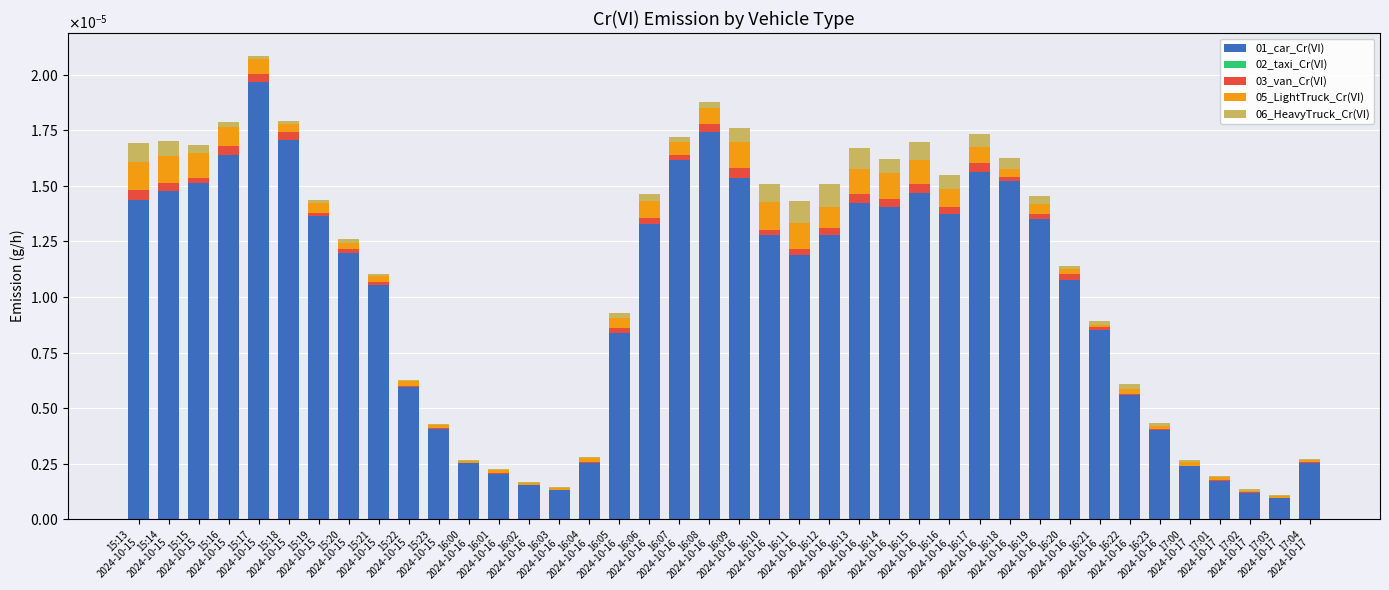

Are the bars horizontal?

No